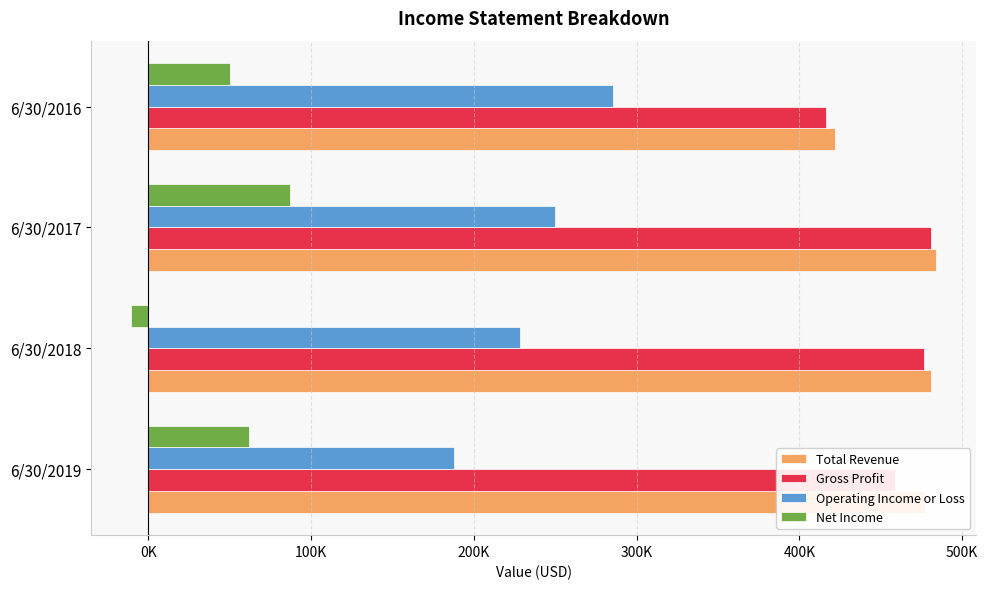

What are all the series names shown in the legend?

Total Revenue, Gross Profit, Operating Income or Loss, Net Income